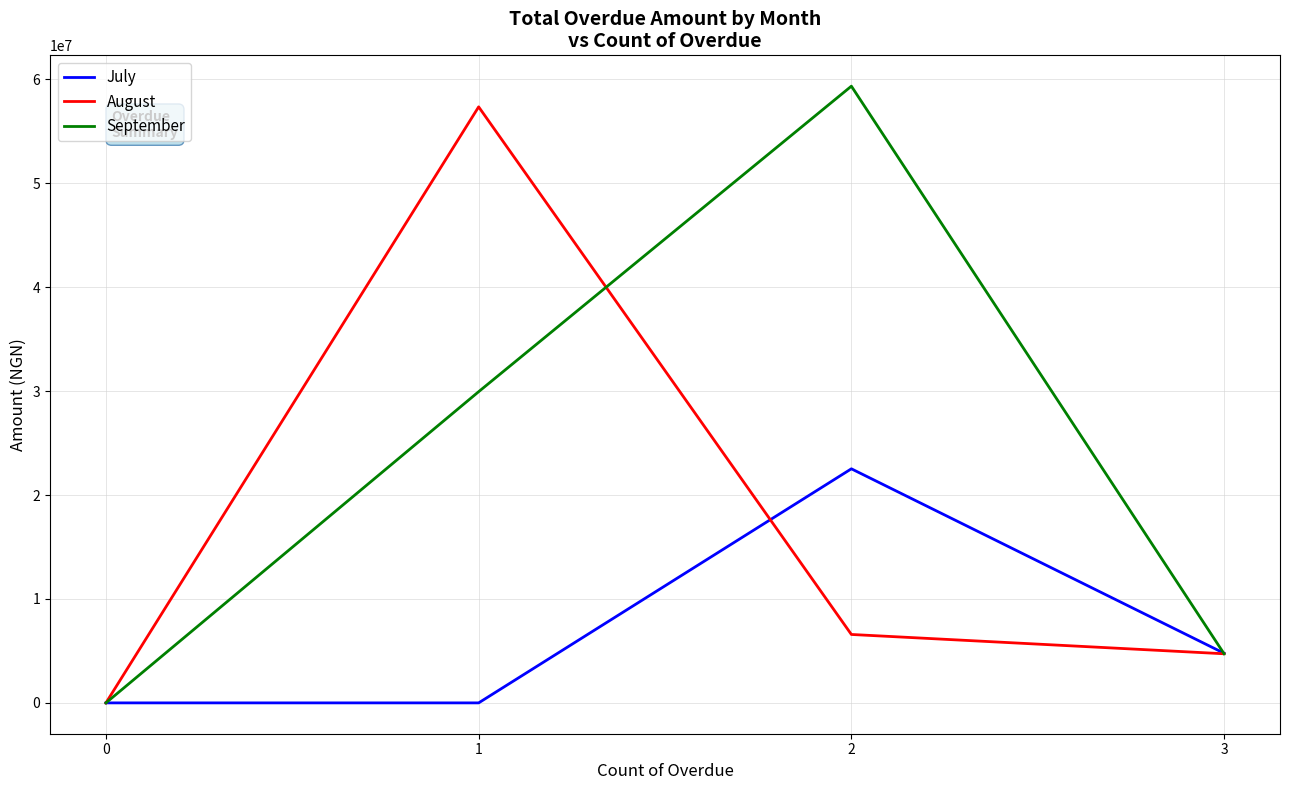

What is the difference between the highest and lowest values at 2?

52763148.6